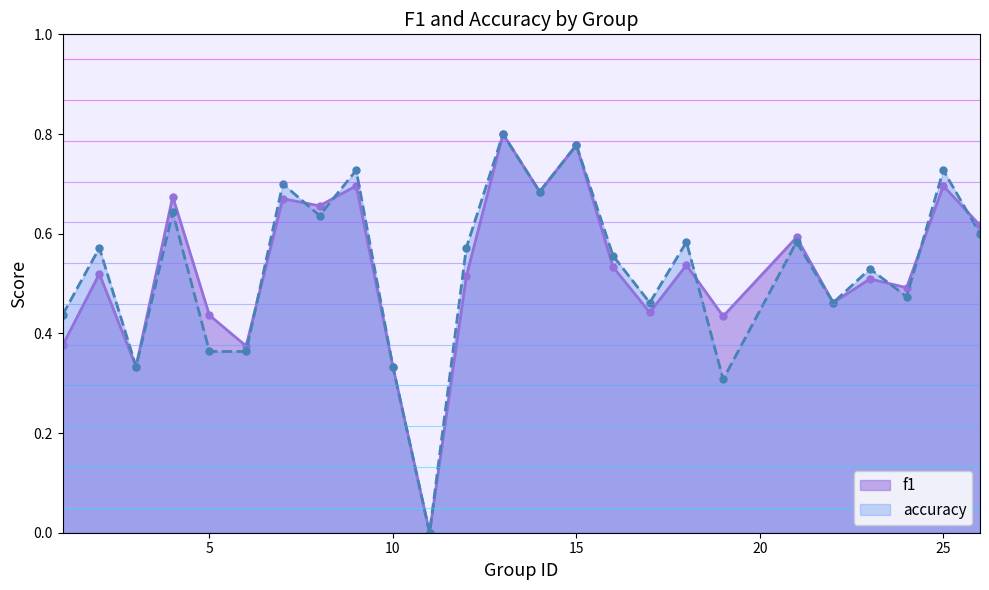

Which series has the largest total across all categories?

accuracy